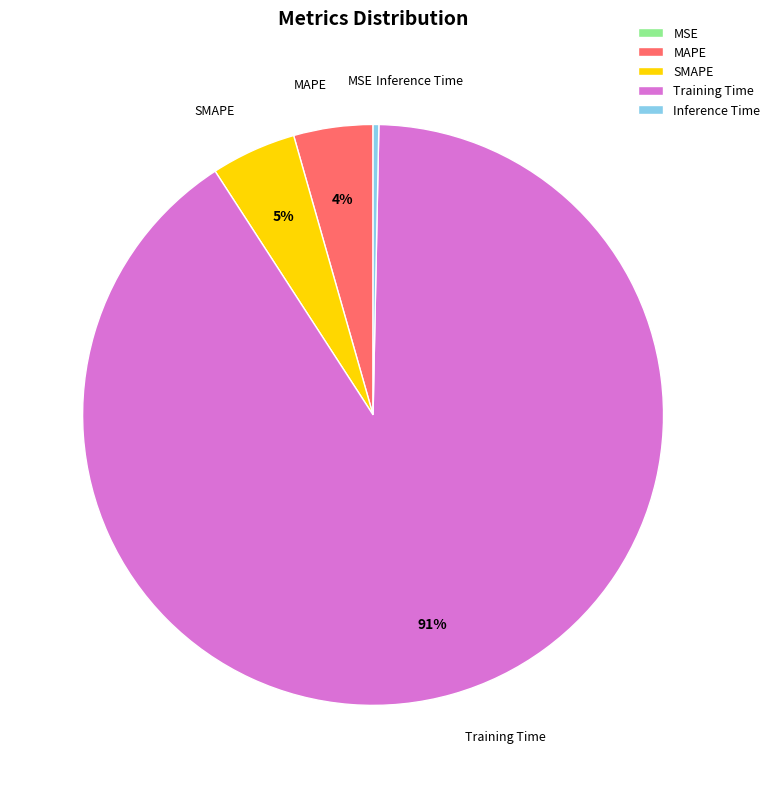

True or false: Inference Time accounts for 11% of the total.

False